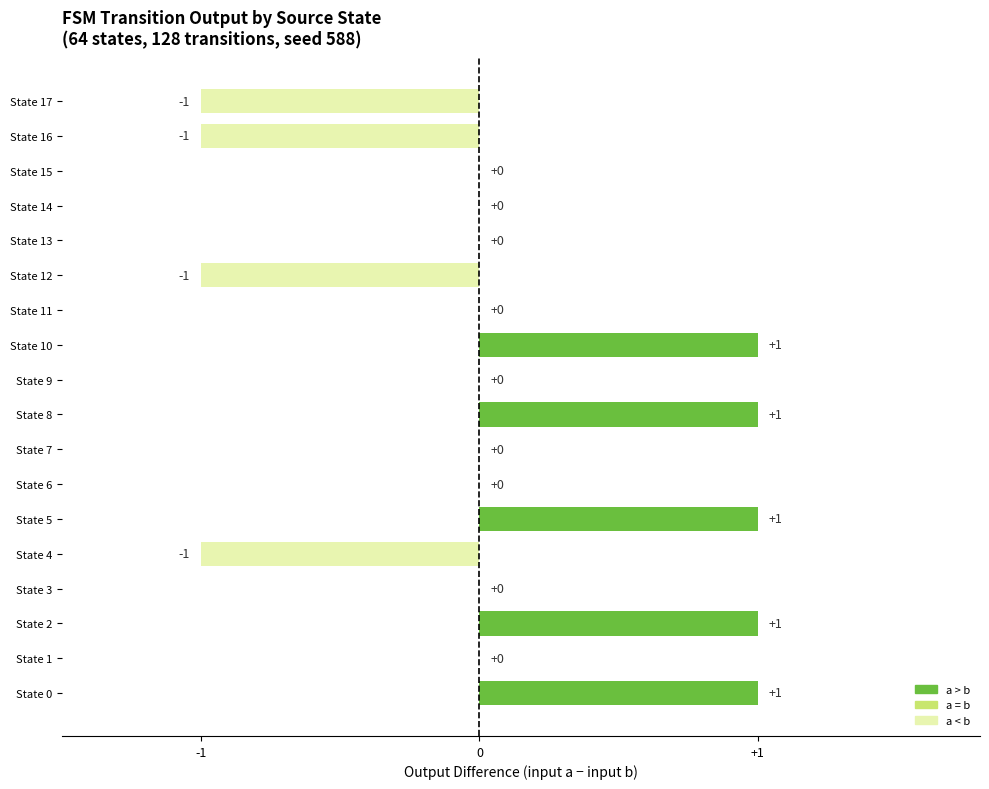

Count the number of data series in this chart.

1